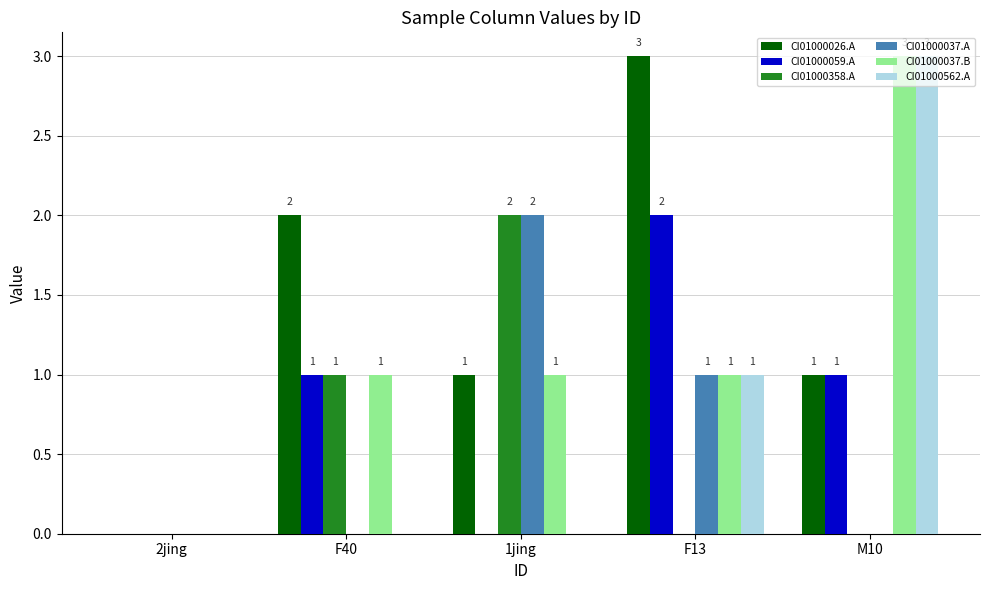

What is the total value across all series at F40?

5